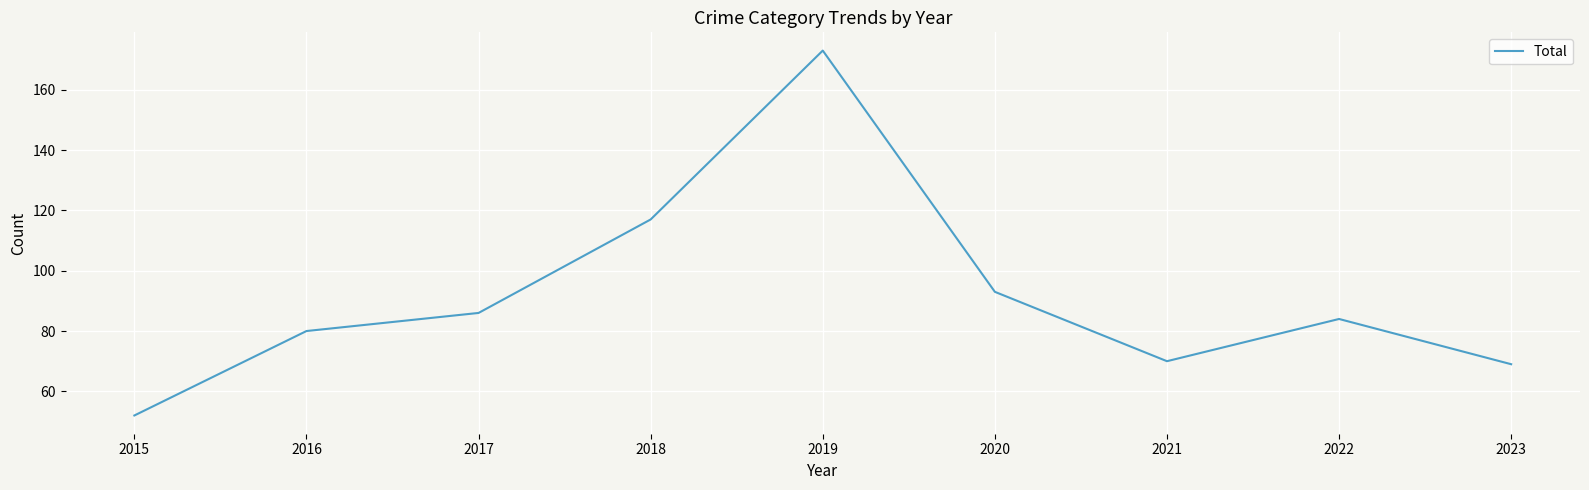

What is the sum of the values at 2020 and 2022?

177